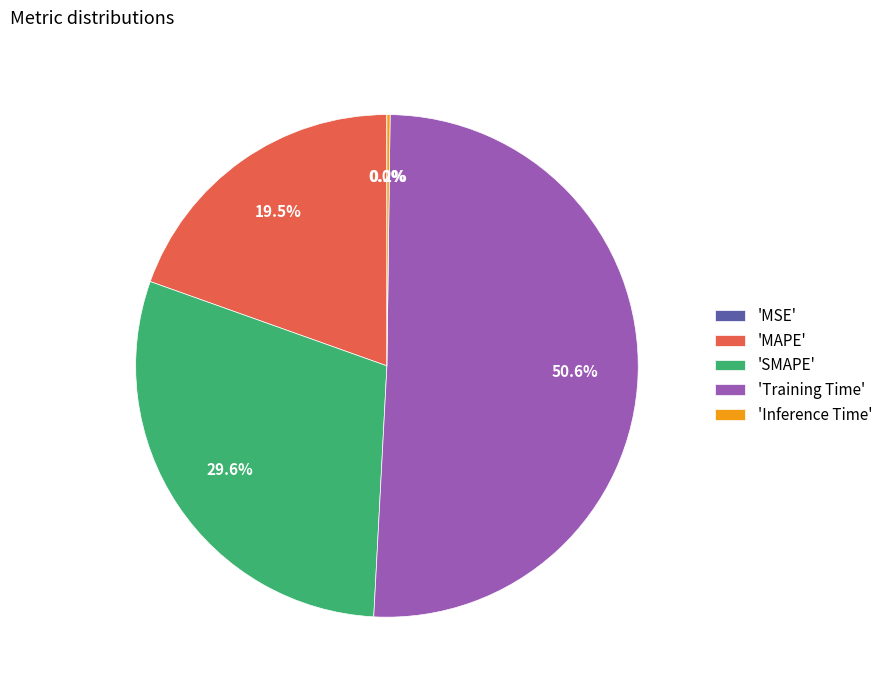

Is the sum of 'MAPE' and 'SMAPE' greater than half?

No